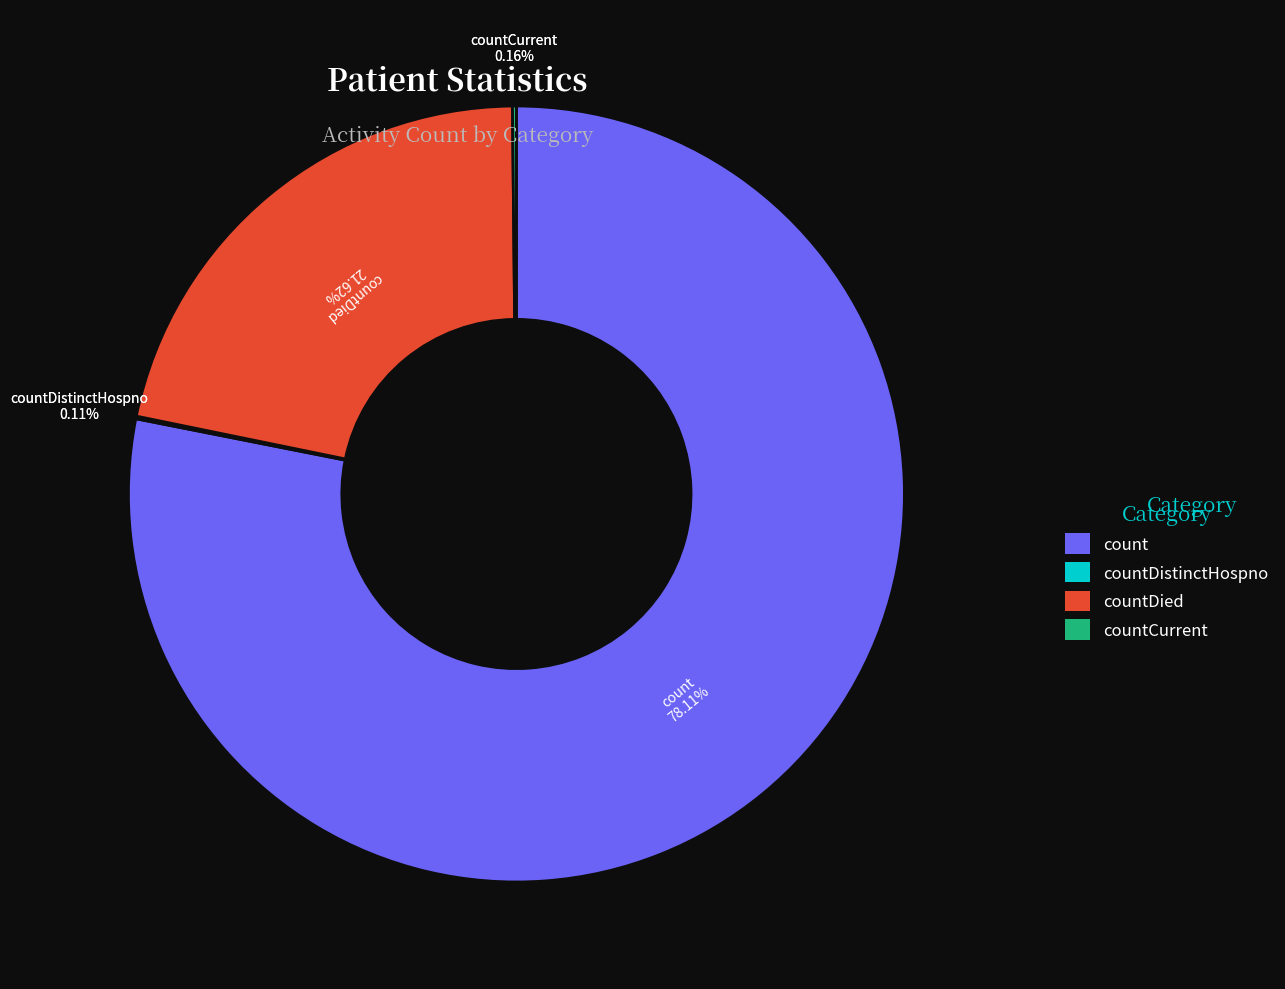

Which category has the biggest portion of the pie?

count